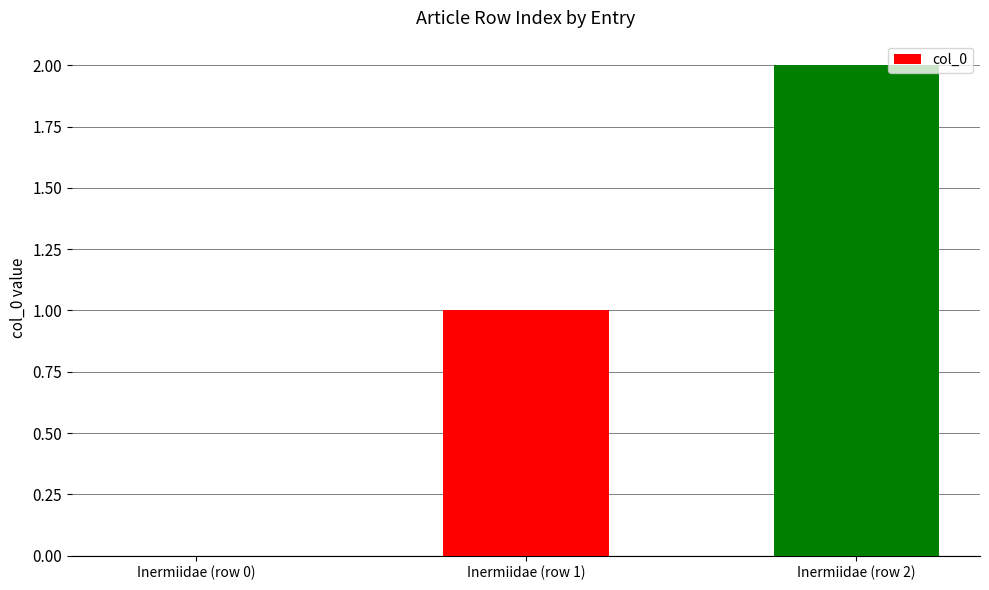

At which category does the chart reach its peak across all series?

Inermiidae (row 2)